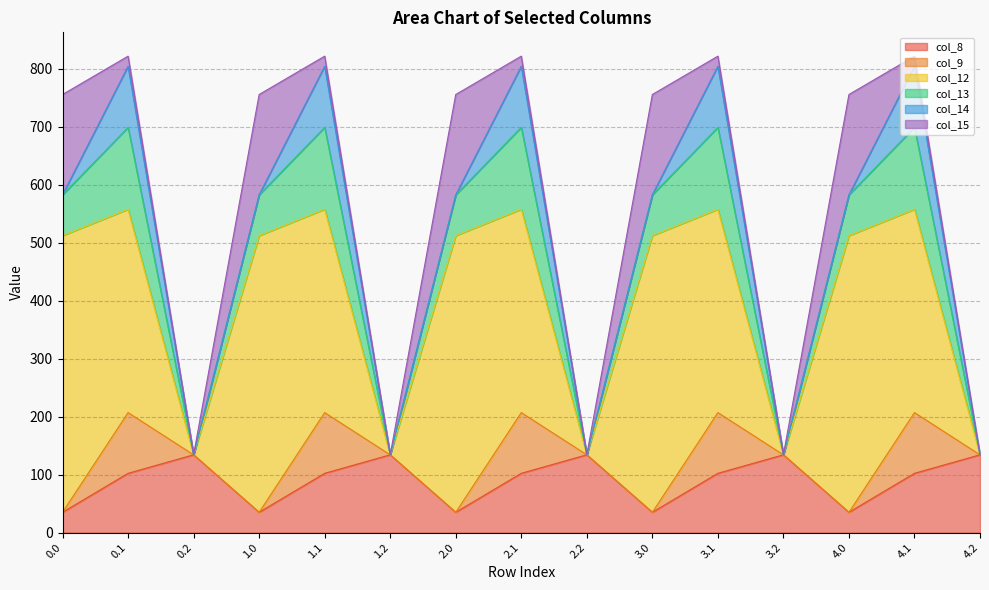

Reading left to right, what are all the values shown in this chart?

col_8: 0.0=35.0	0.1=102.3	0.2=134.2	1.0=35.0	1.1=102.3	1.2=134.2	2.0=35.0	2.1=102.3	2.2=134.2	3.0=35.0	3.1=102.3	3.2=134.2	4.0=35.0	4.1=102.3	4.2=134.2
col_9: 0.0=0.0	0.1=104.8	0.2=0.0	1.0=0.0	1.1=104.8	1.2=0.0	2.0=0.0	2.1=104.8	2.2=0.0	3.0=0.0	3.1=104.8	3.2=0.0	4.0=0.0	4.1=104.8	4.2=0.0
col_12: 0.0=477.2	0.1=350.8	0.2=0.0	1.0=477.2	1.1=350.8	1.2=0.0	2.0=477.2	2.1=350.8	2.2=0.0	3.0=477.2	3.1=350.8	3.2=0.0	4.0=477.2	4.1=350.8	4.2=0.0
col_13: 0.0=70.2	0.1=141.2	0.2=0.0	1.0=70.2	1.1=141.2	1.2=0.0	2.0=70.2	2.1=141.2	2.2=0.0	3.0=70.2	3.1=141.2	3.2=0.0	4.0=70.2	4.1=141.2	4.2=0.0
col_14: 0.0=0.3	0.1=105.5	0.2=0.0	1.0=0.3	1.1=105.5	1.2=0.0	2.0=0.3	2.1=105.5	2.2=0.0	3.0=0.3	3.1=105.5	3.2=0.0	4.0=0.3	4.1=105.5	4.2=0.0
col_15: 0.0=172.8	0.1=17.3	0.2=0.0	1.0=172.8	1.1=17.3	1.2=0.0	2.0=172.8	2.1=17.3	2.2=0.0	3.0=172.8	3.1=17.3	3.2=0.0	4.0=172.8	4.1=17.3	4.2=0.0